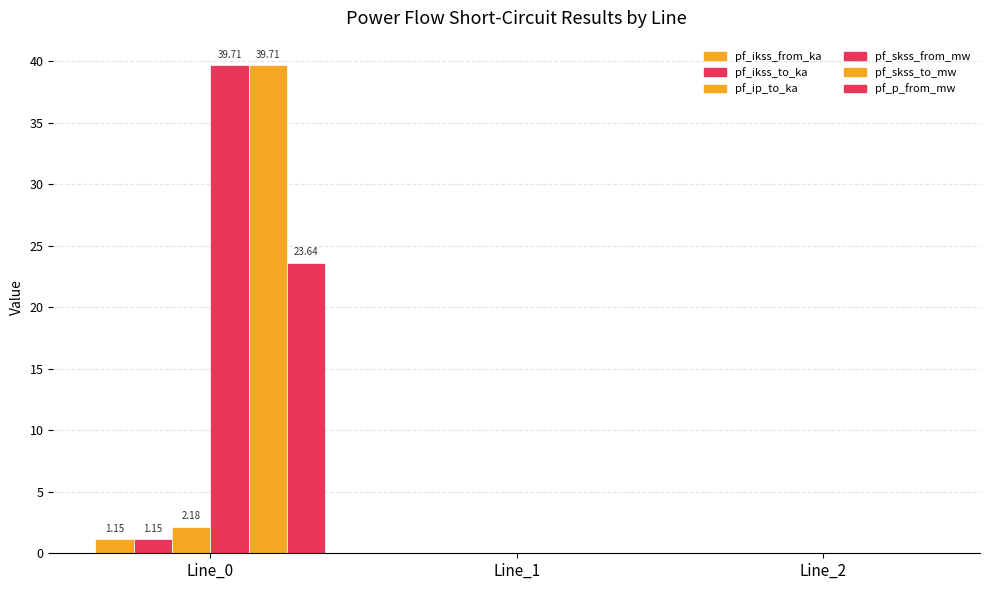

Are the bars horizontal?

No